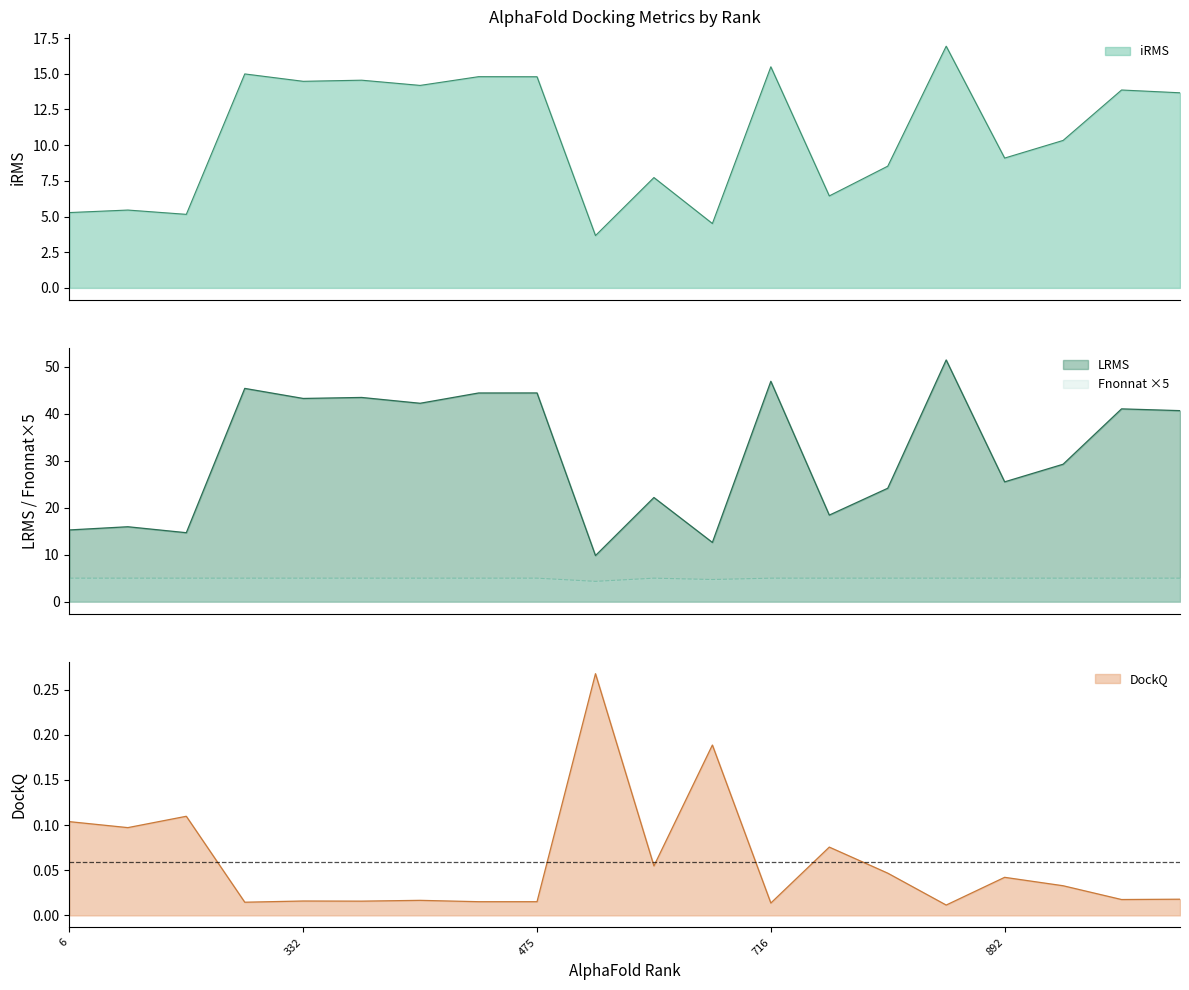

What is the minimum value for LRMS?

9.8